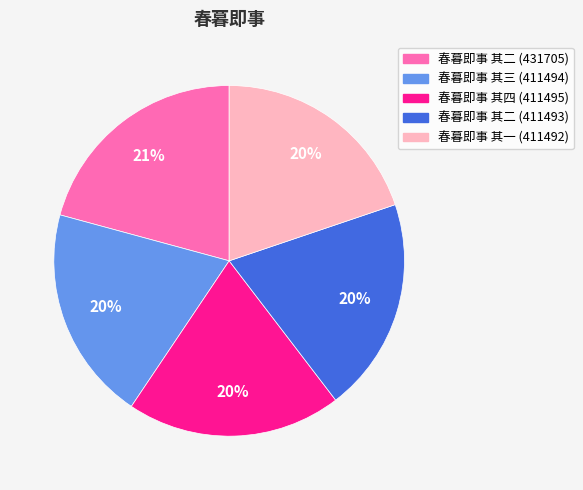

Is the sum of 春暮即事 其四 (411495) and 春暮即事 其三 (411494) greater than half?

No